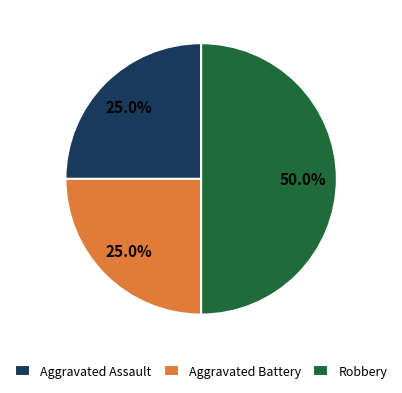

Which has a higher value, Aggravated Assault or Robbery?

Robbery